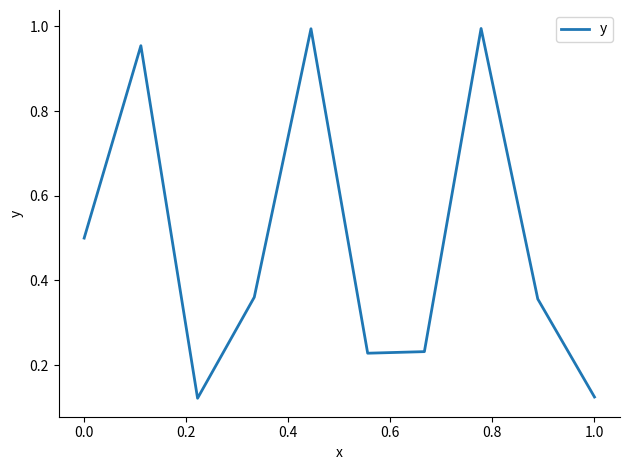

True or false: the data has more than 0 interior local peaks.

True